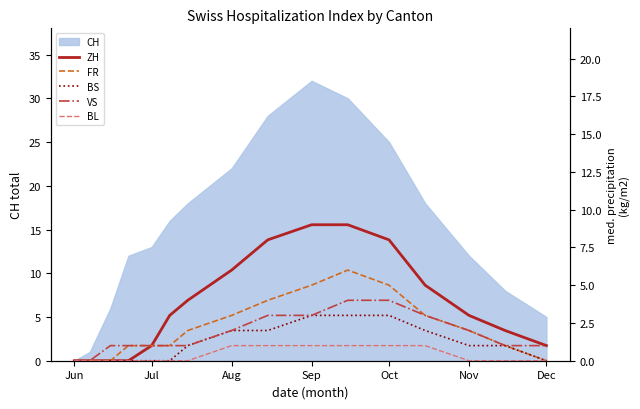

How many BS values are between 0 and 2?

13